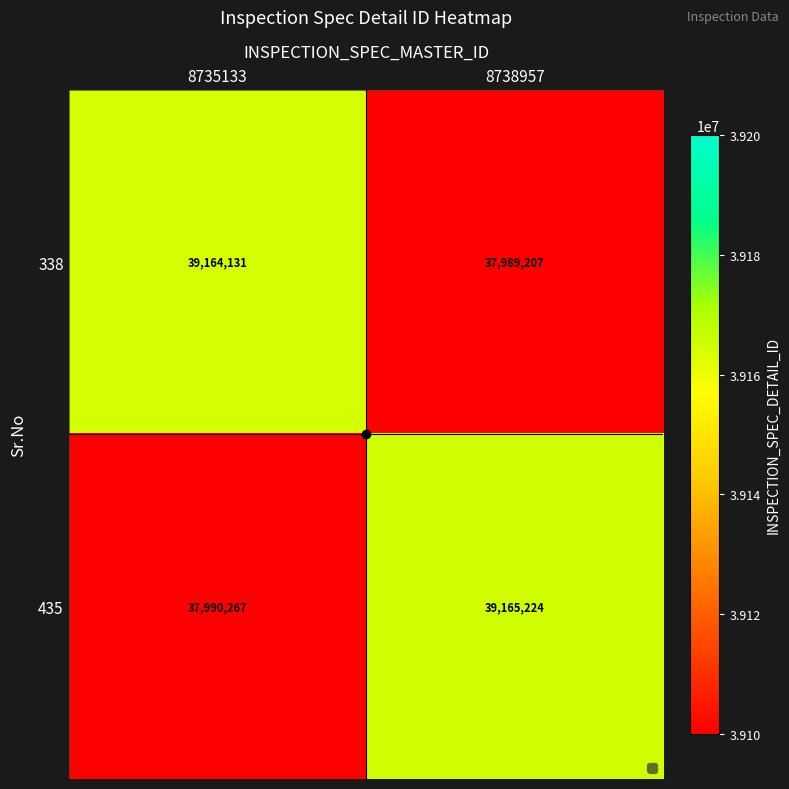

Which series has the largest total across all categories?

435